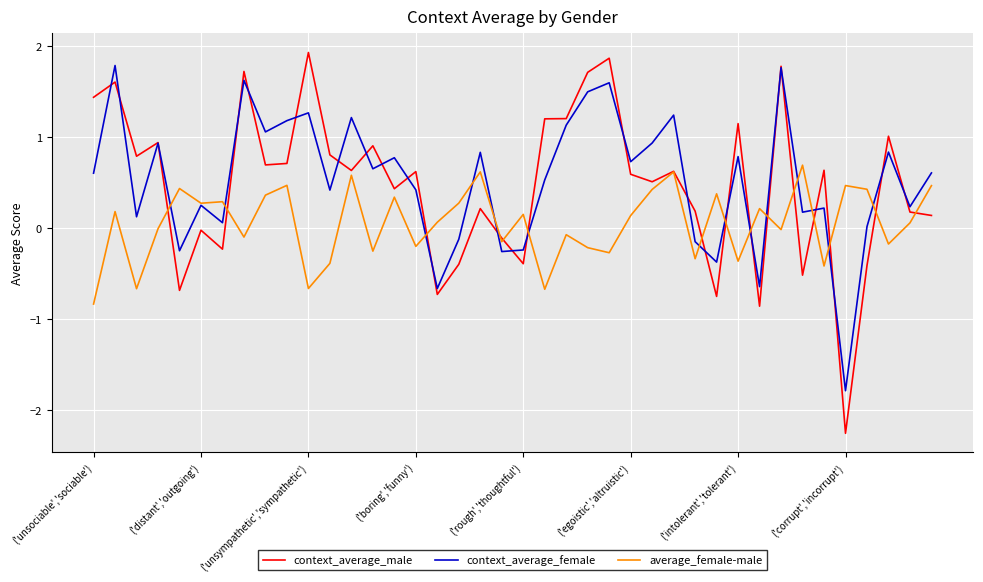

Which series has the widest spread of values?

context_average_male